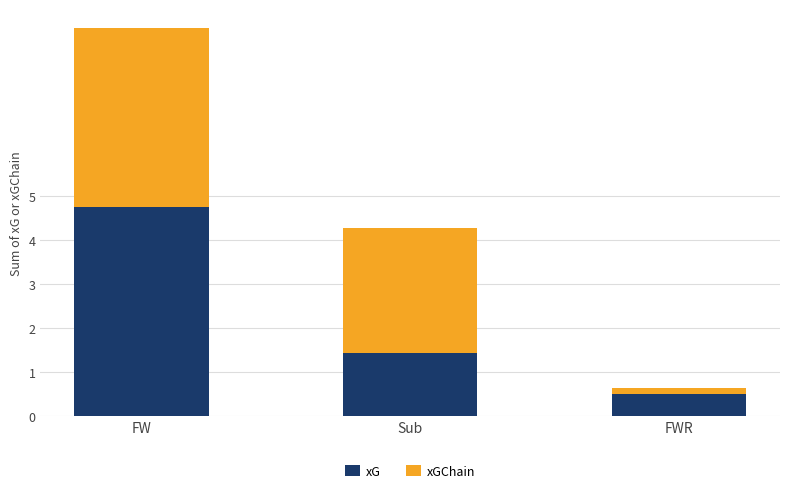

What are all the series names shown in the legend?

xG, xGChain